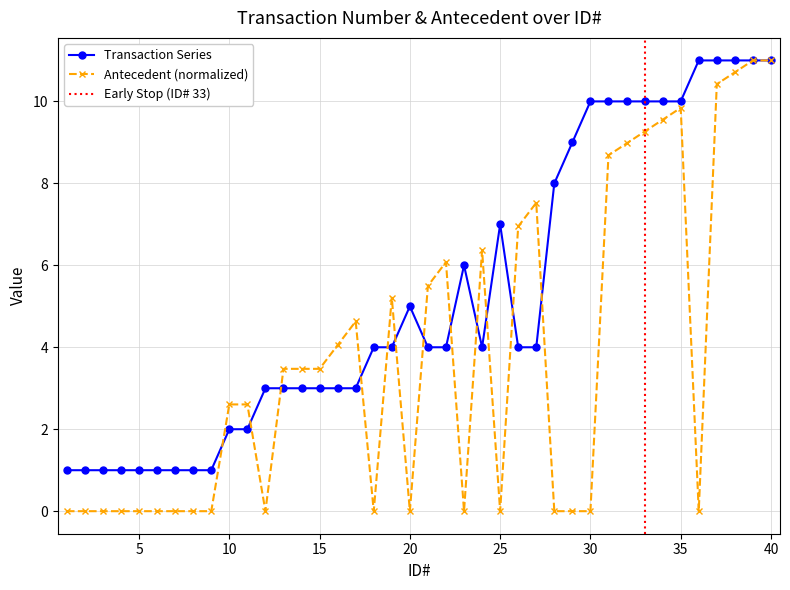

How many interior local peaks does the Antecedent series have?

6